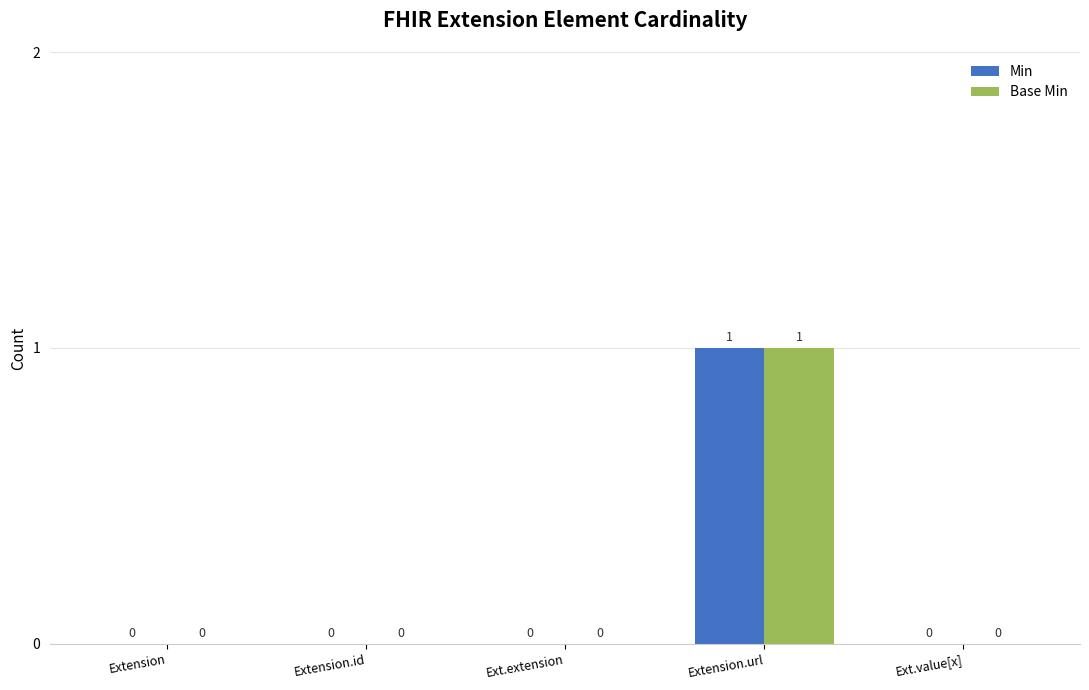

How many groups of bars are there?

5